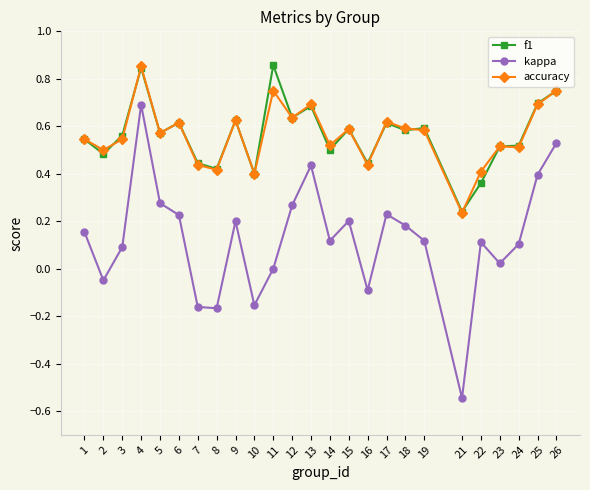

True or false: accuracy and kappa intersect in this chart.

False